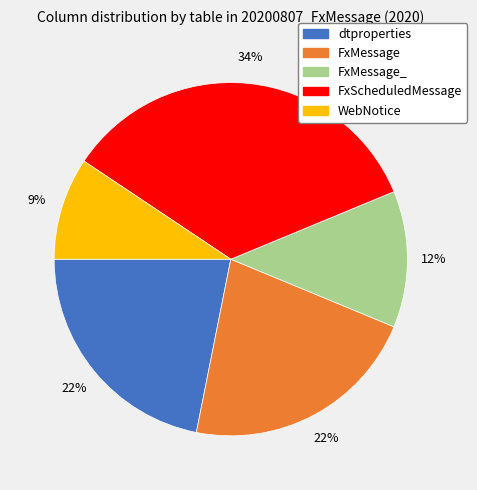

Count the number of slices in the pie.

5